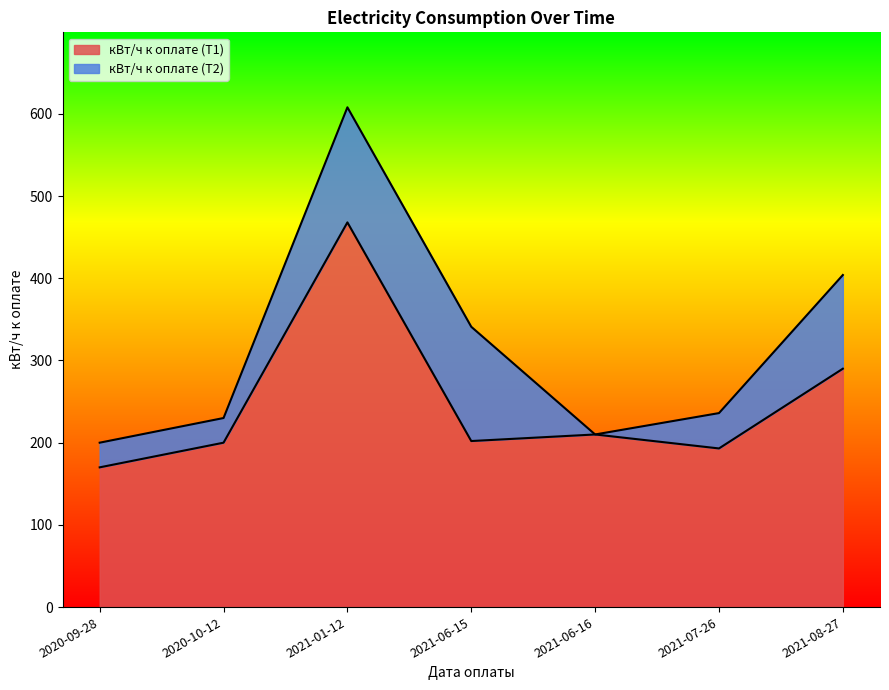

Reading right to left, list all the values displayed in this chart.

290	193	210	202	468	200	170